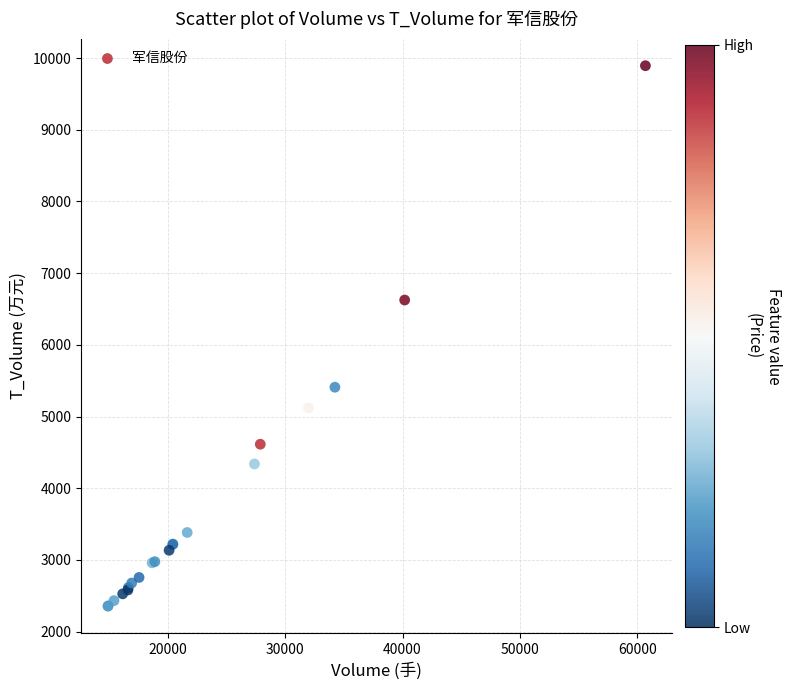

What Y value in the scatter plot is closest to 6124?

6625